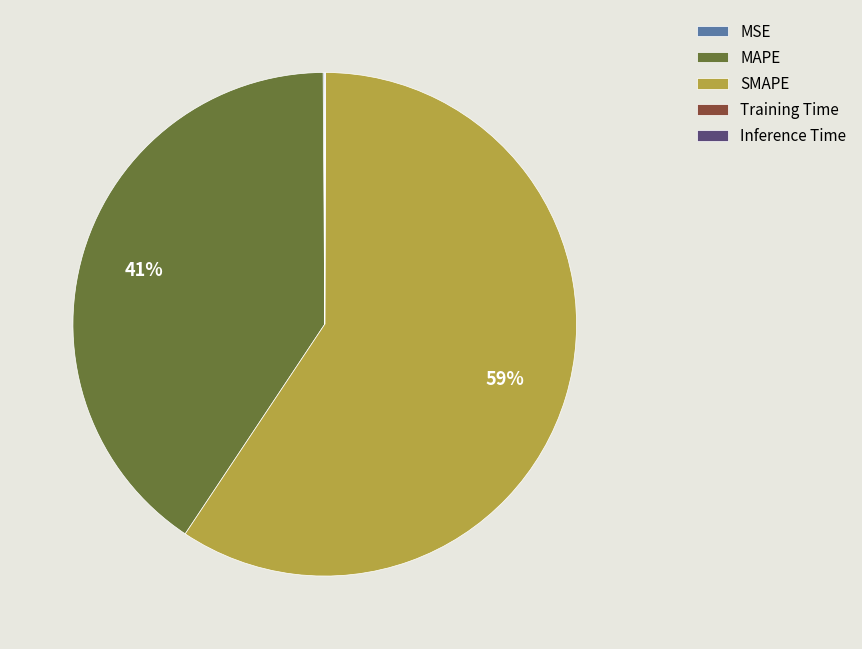

To the nearest percent, what is the average slice percentage?

20%